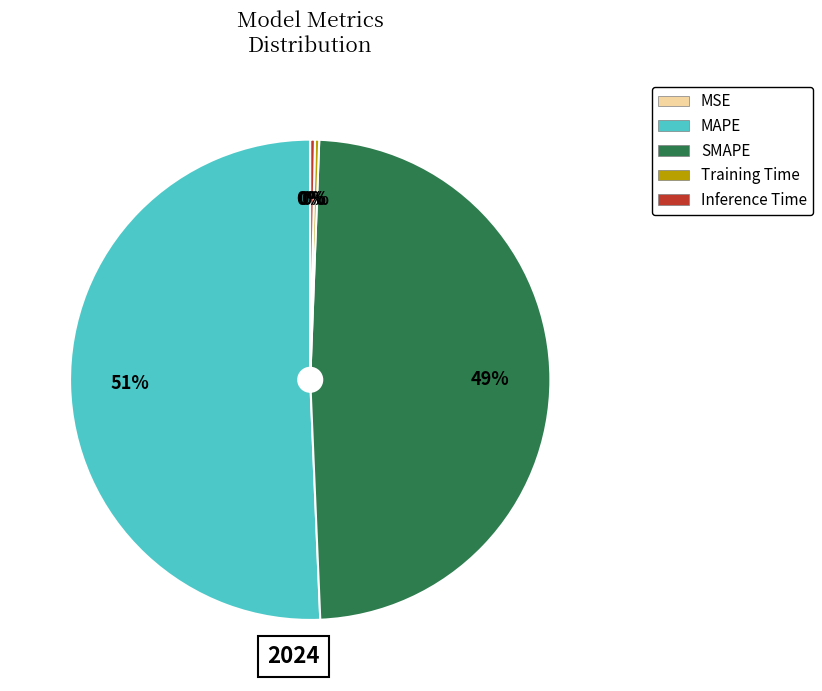

Is the sum of Training Time and Inference Time greater than half?

No